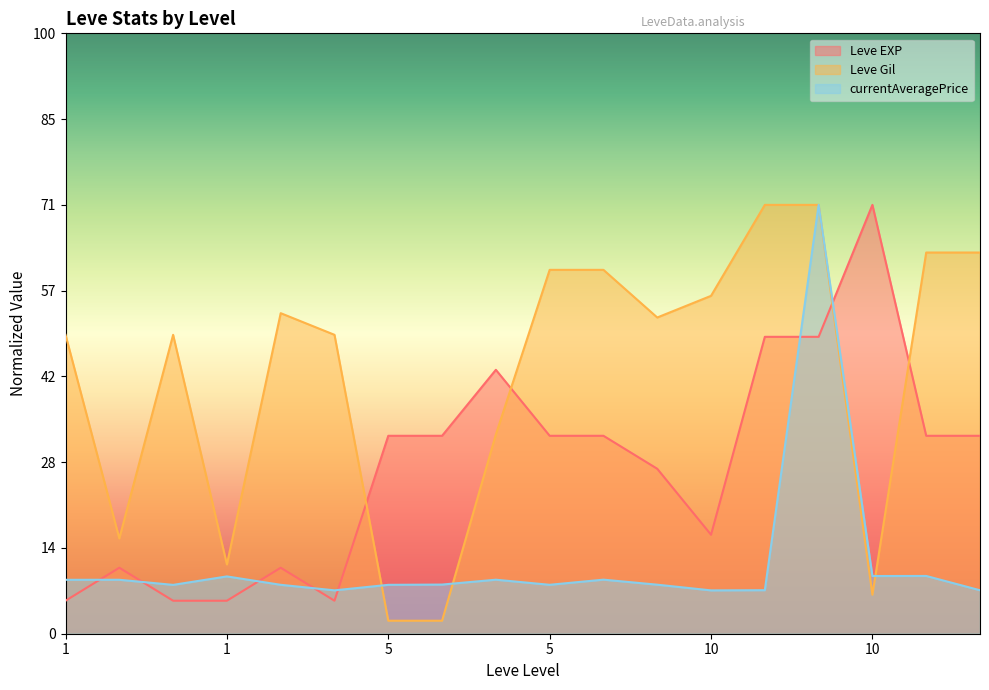

What is the difference between the maximum and minimum values in the Leve EXP series?

9230.8